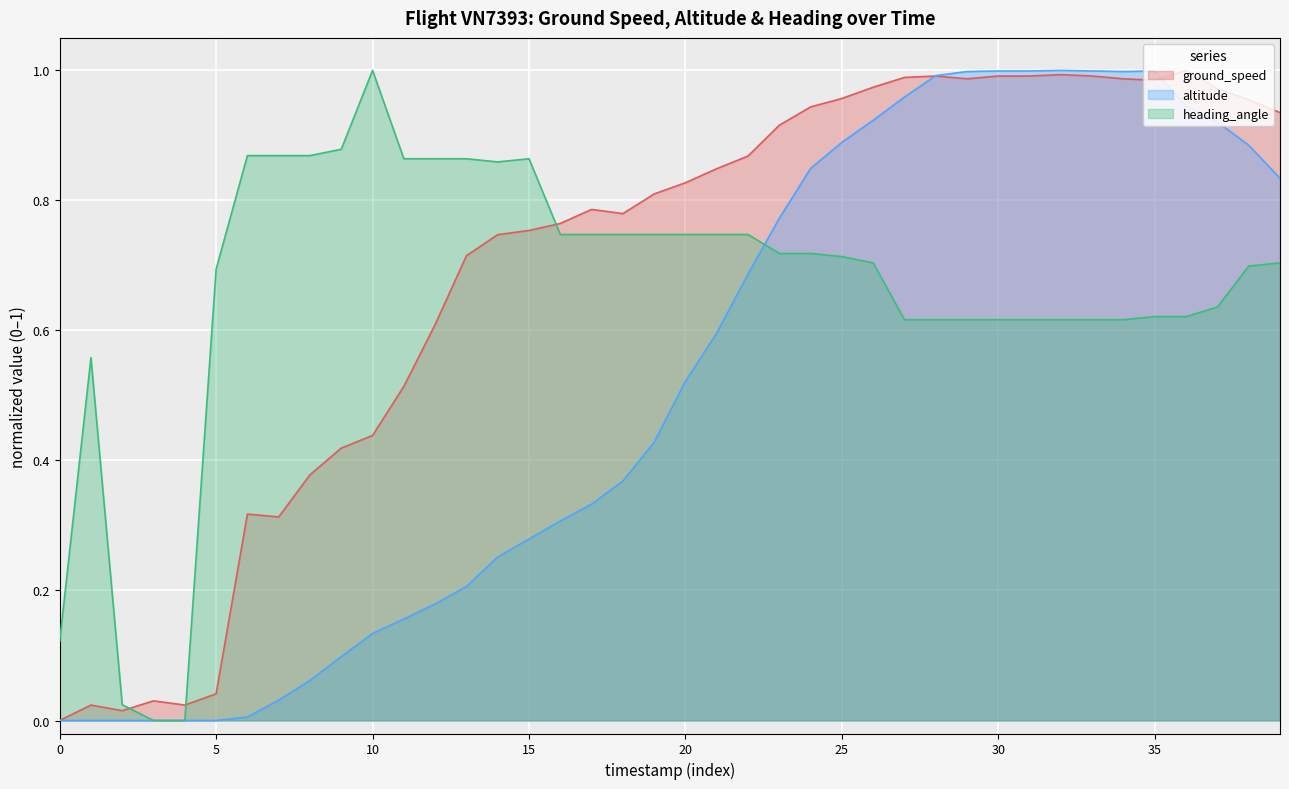

List the series in order of their overall mean, lowest first.

altitude, heading_angle, ground_speed